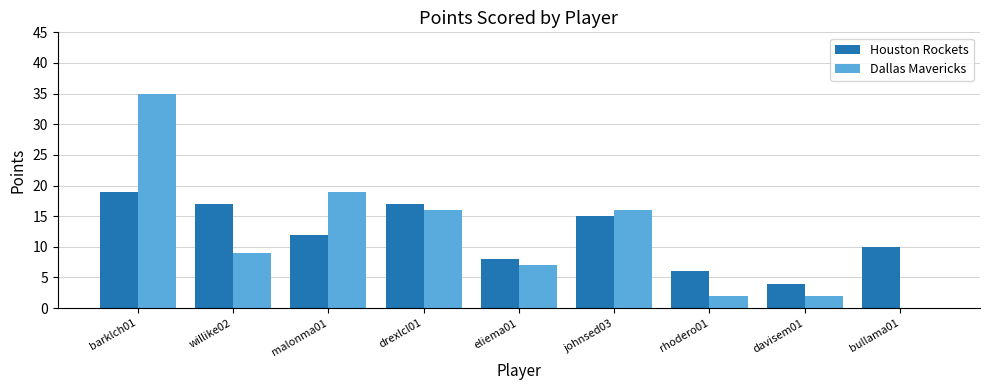

Is it true that Houston Rockets equals 17 at drexlcl01?

True